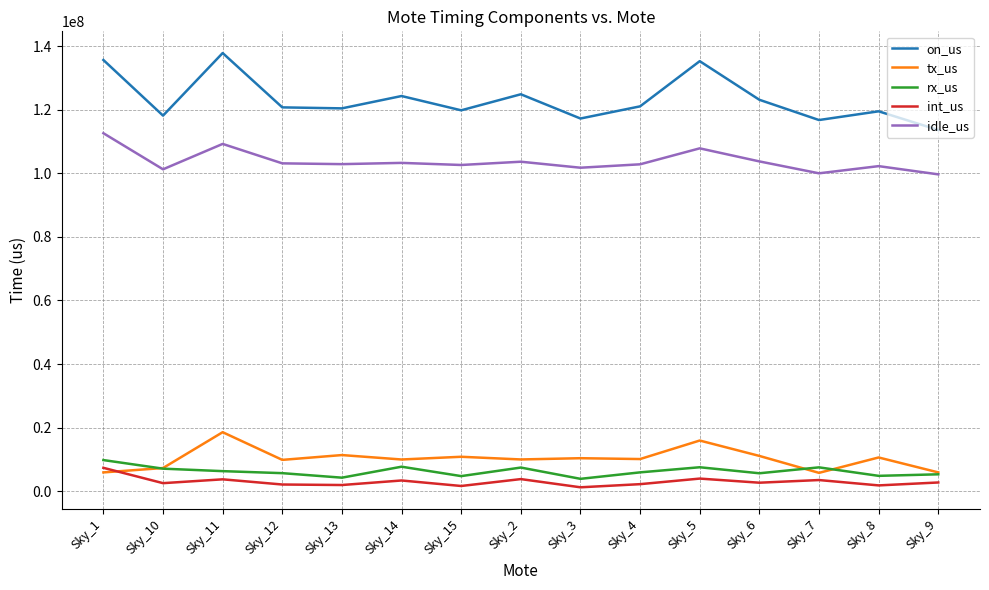

Which series has the widest spread of values?

on_us